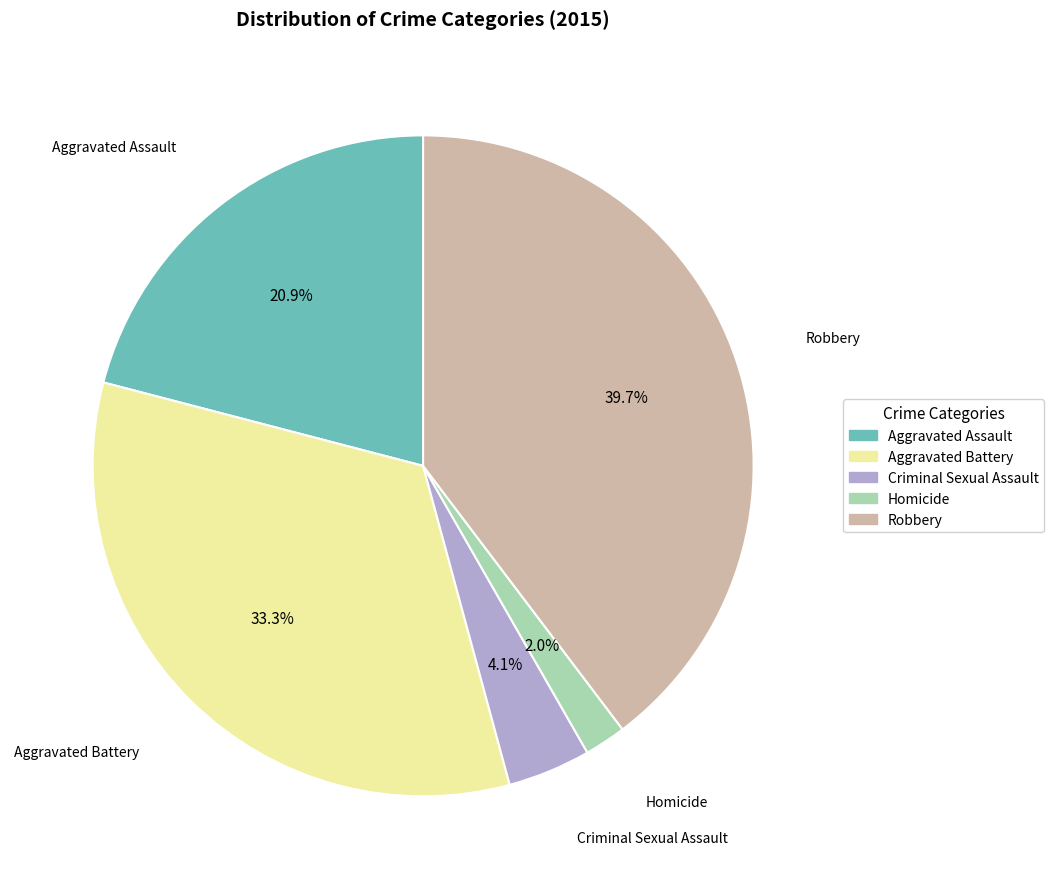

What percentage is the Aggravated Battery slice, to the nearest percent?

33%